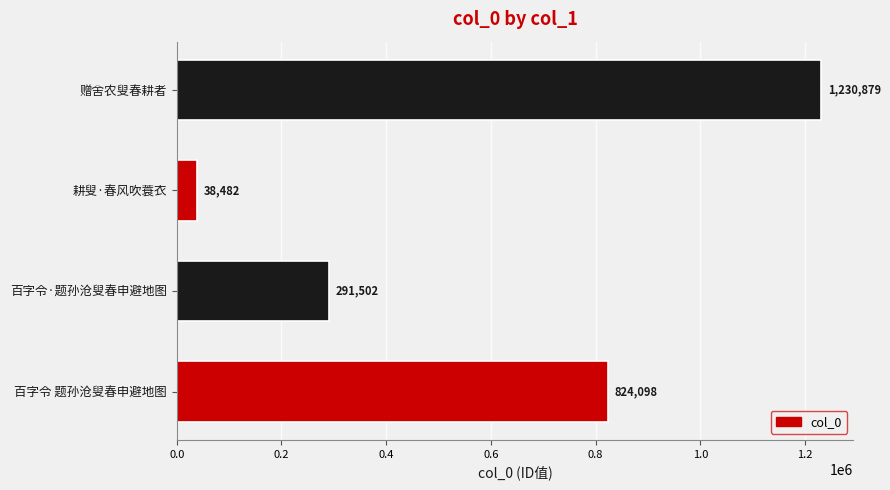

What is the difference between the maximum and minimum values?

1192397